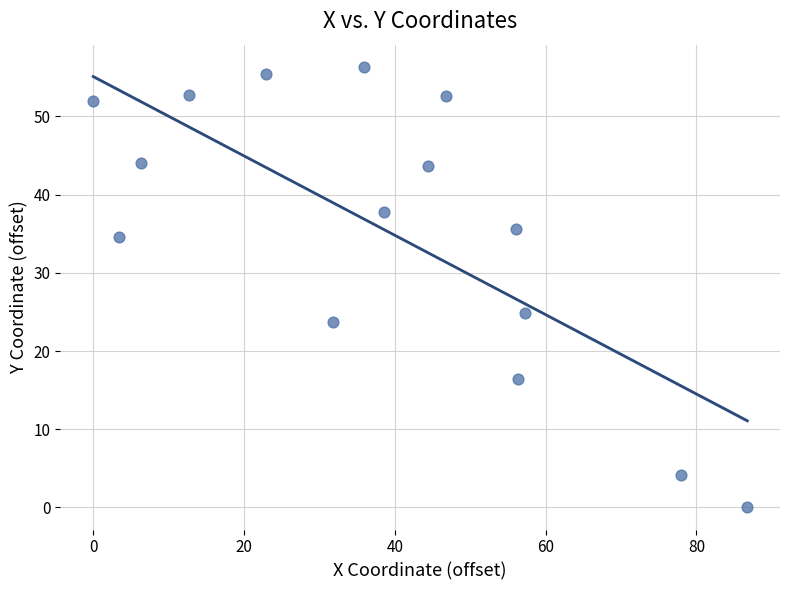

What Y value in the scatter plot is closest to 28?

24.8